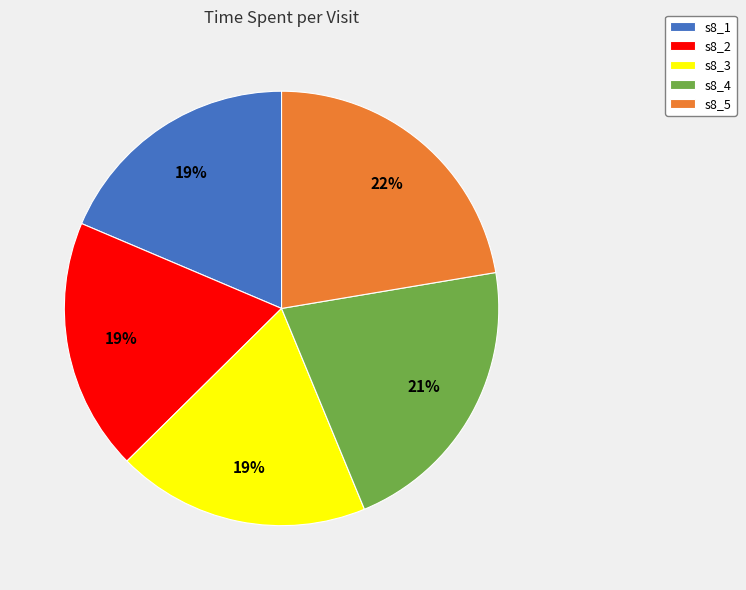

Count the number of slices in the pie.

5